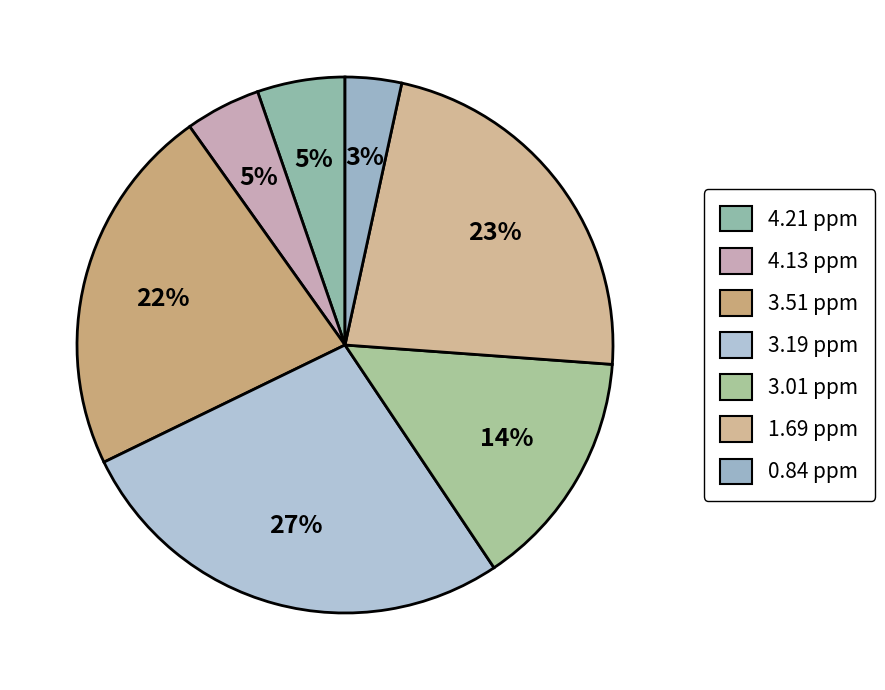

Does any single category account for the majority?

No